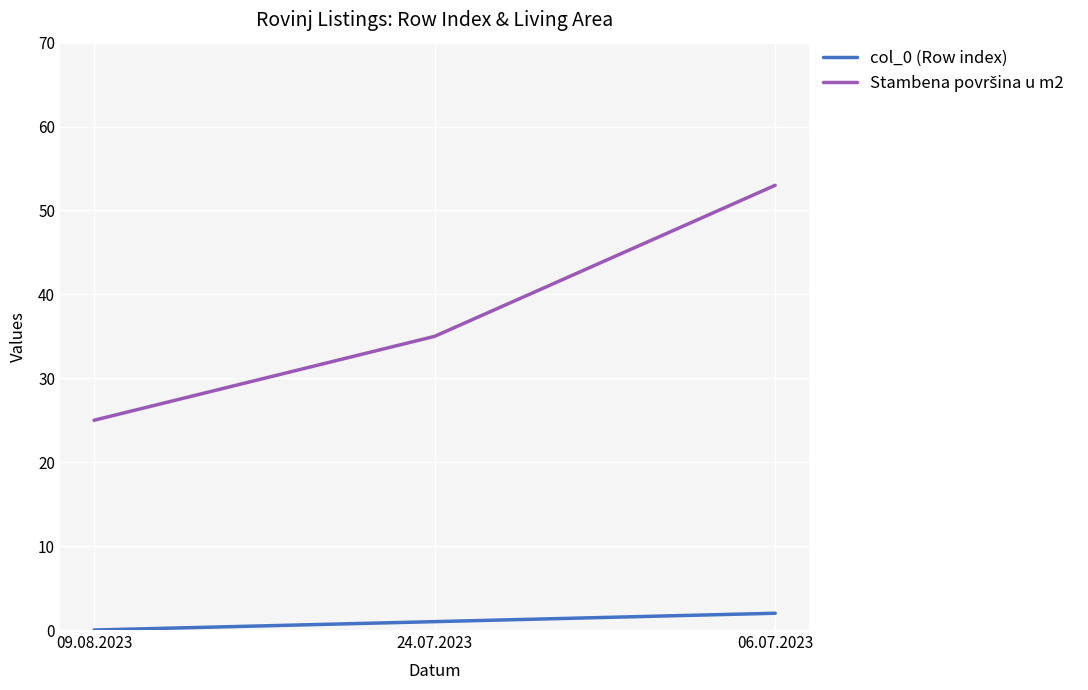

At which category is the sum across all series the highest?

06.07.2023